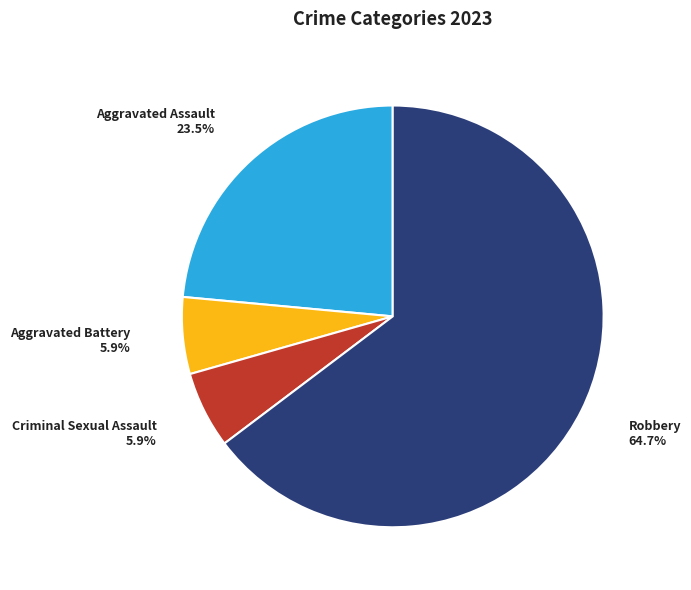

To the nearest percent, what portion does Criminal Sexual Assault represent?

6%